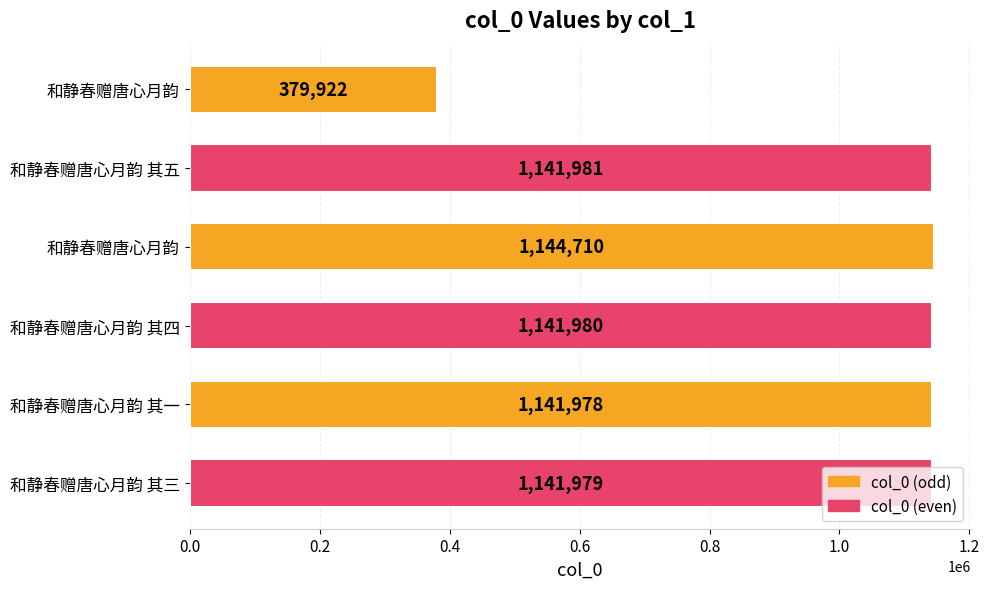

How many data points are less than 1141980?

3